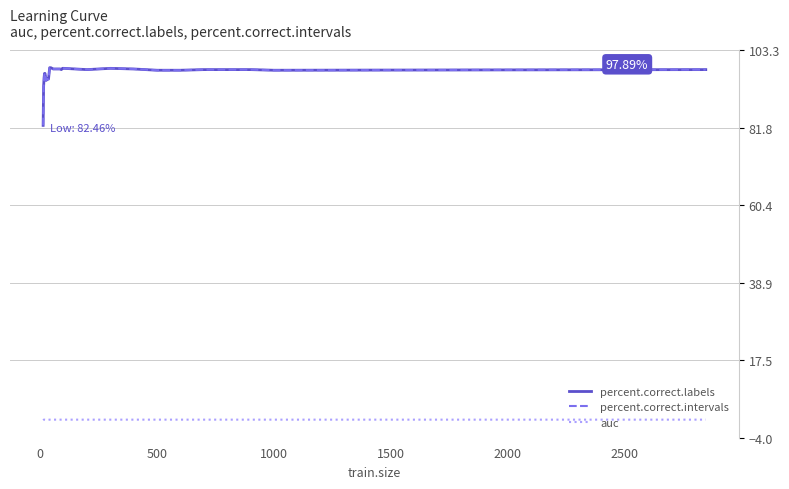

True or false: percent.correct.intervals and auc cross at least once.

False